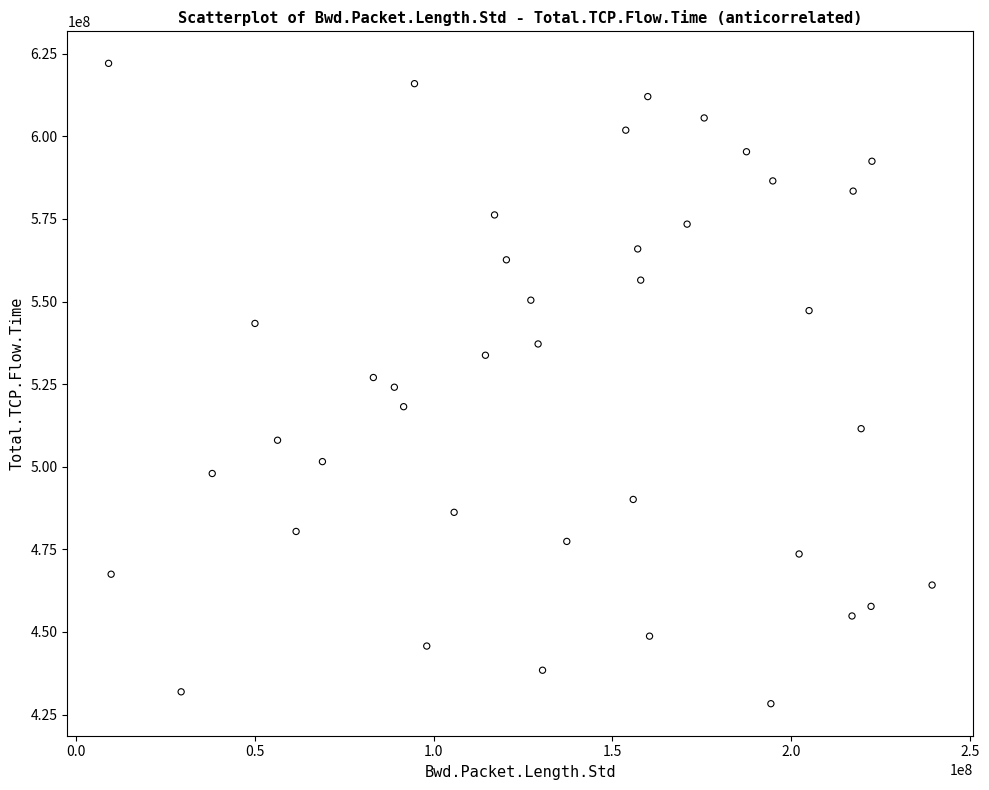

What is the range of X values (max minus min)?

230413784